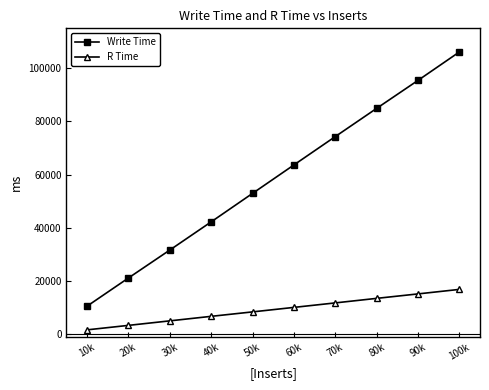

What is the difference between the highest and lowest values at 50k?

44534